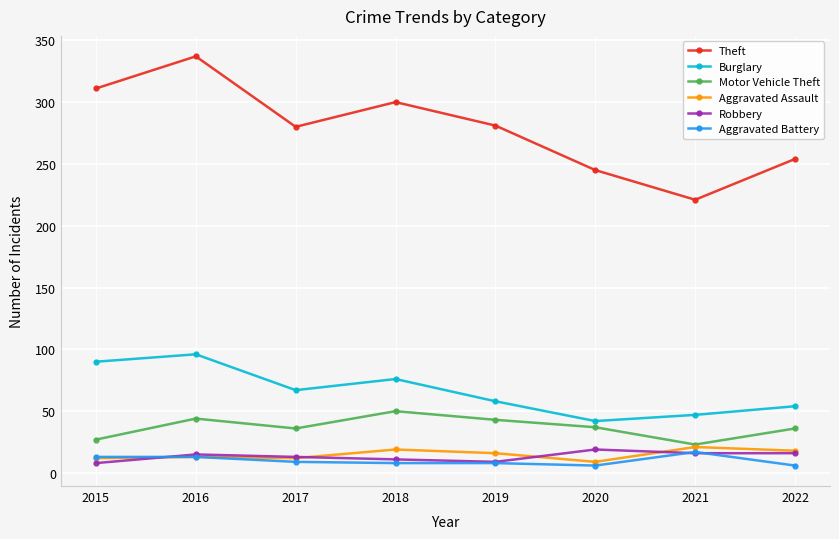

What is the difference between the maximum and minimum values in the Theft series?

116